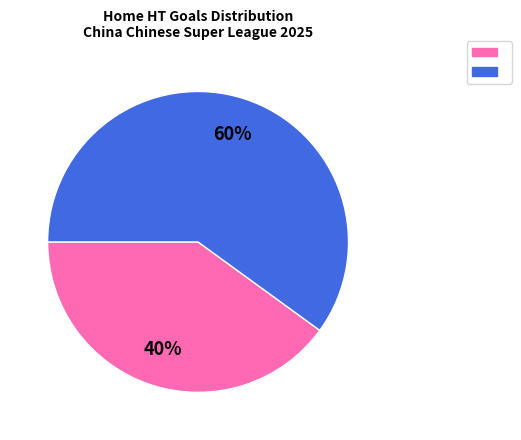

To the nearest percent, what is the average slice percentage?

50%